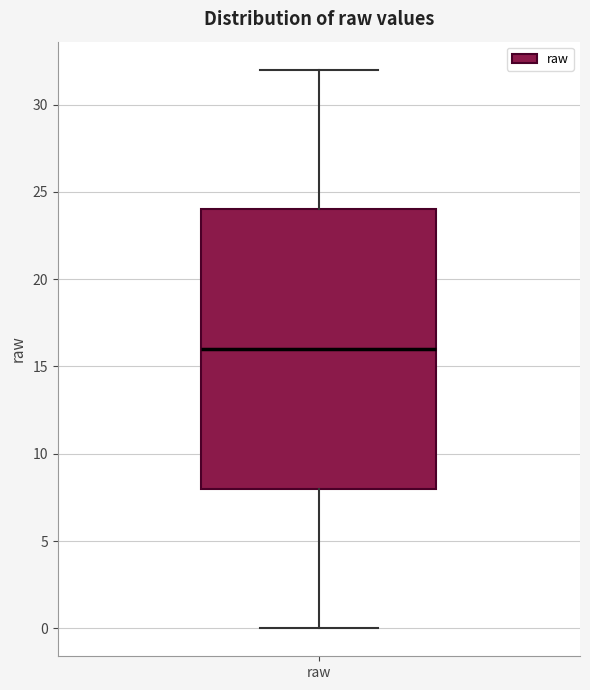

Read this box plot against the y-axis: the position of the median line, the range covered by the box, and the ends of both whiskers. The values are not printed on the chart, so give them approximately, as read against the axis.

median 16, box 8 to 24, whiskers 0 to 32